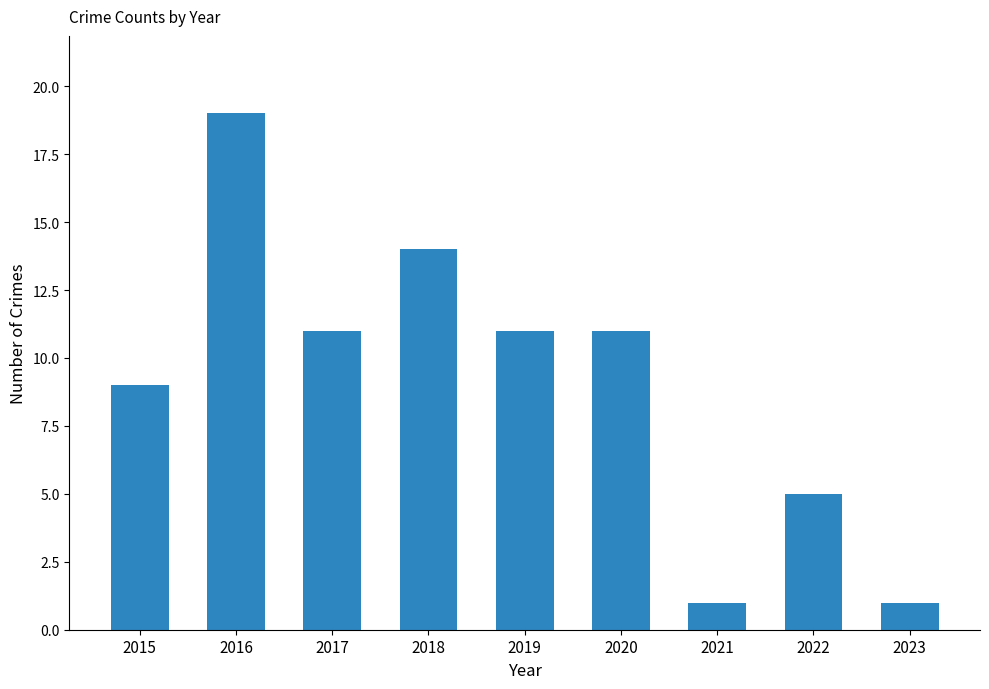

Reading right to left, transcribe all the data shown in this chart.

1	5	1	11	11	14	11	19	9